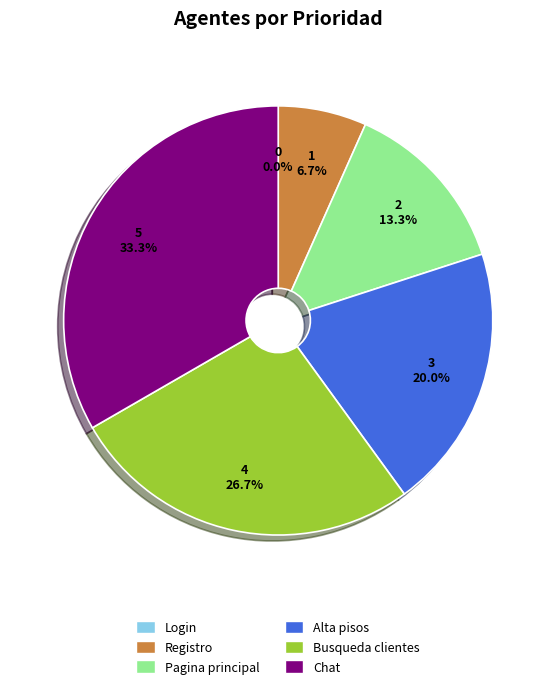

To the nearest percent, what portion does Registro represent?

7%